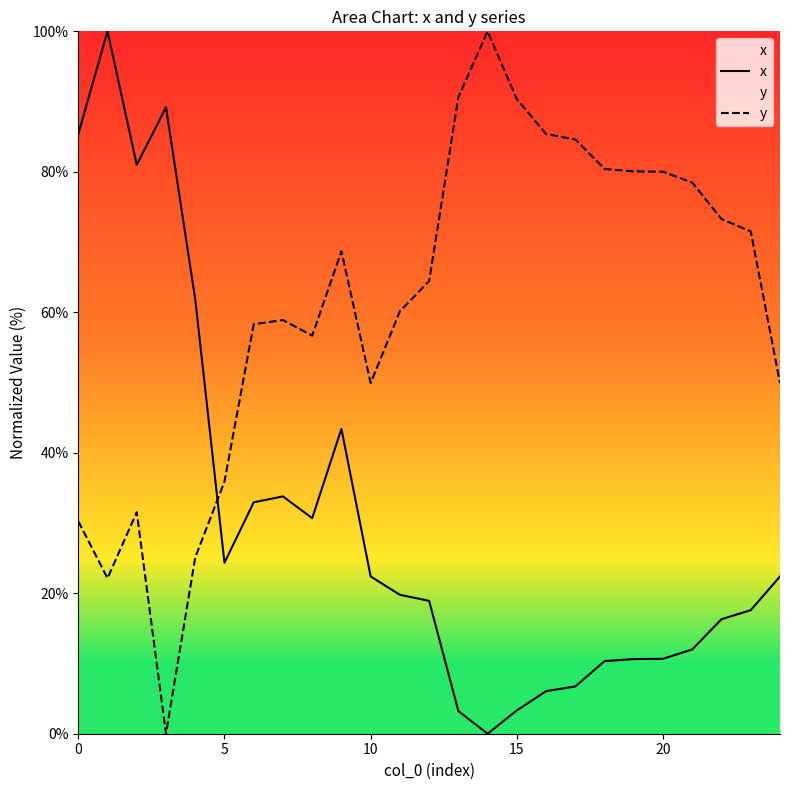

Which series ends up on top after the final intersection of x and y?

y